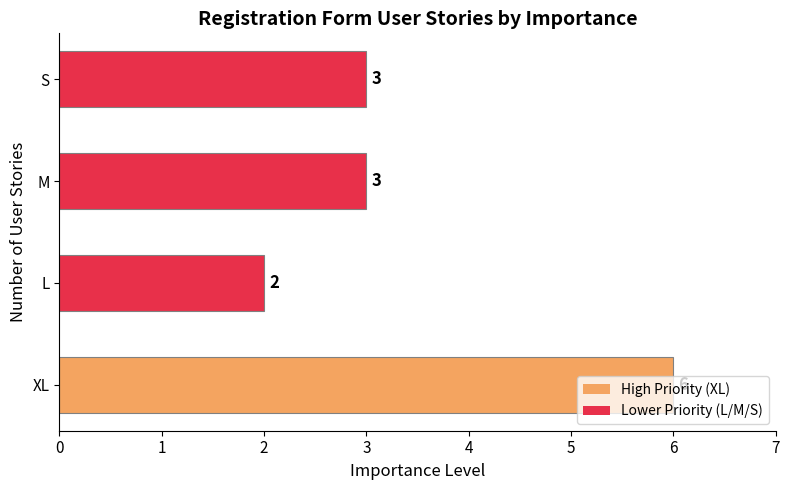

How many bars are there in total?

4